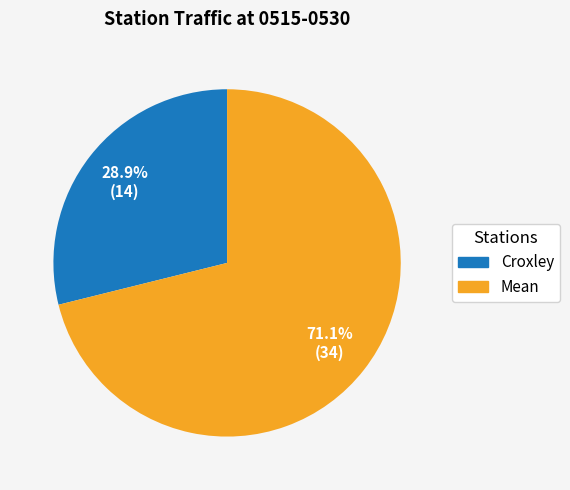

Does any single category account for the majority?

Yes